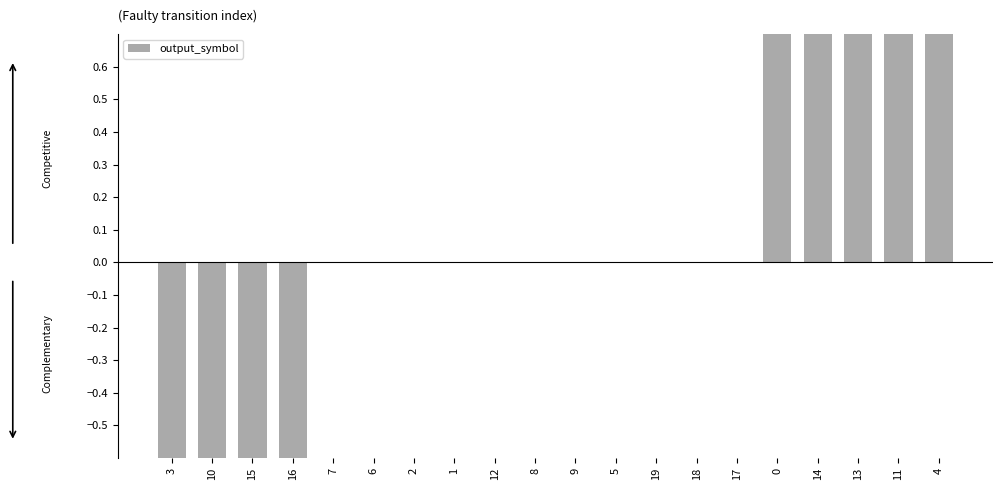

Which has a higher value, 7 or 5?

7